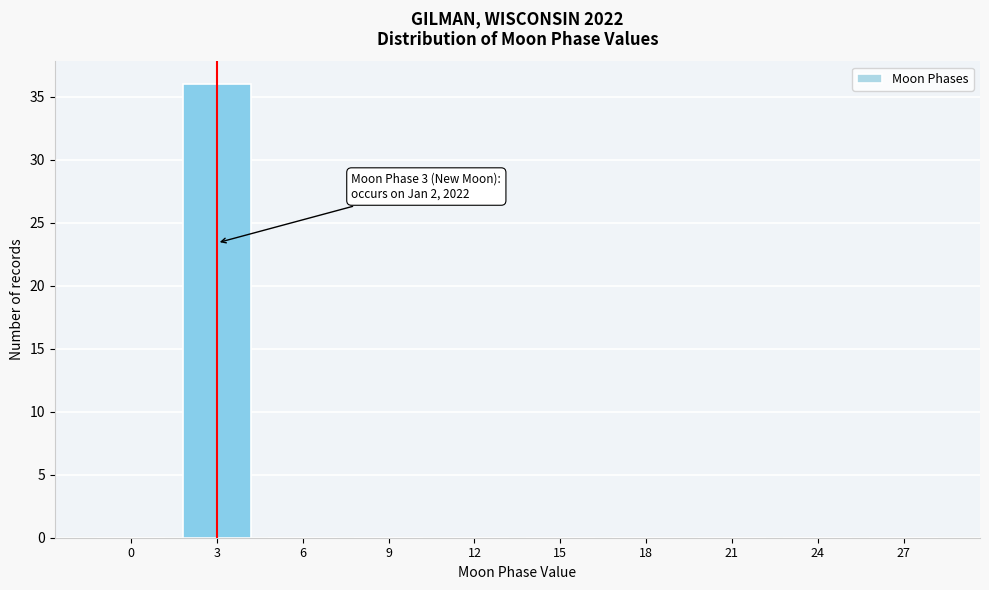

Reading right to left, transcribe all the data shown in this chart.

27=0	24=0	21=0	18=0	15=0	12=0	9=0	6=0	3=36	0=0